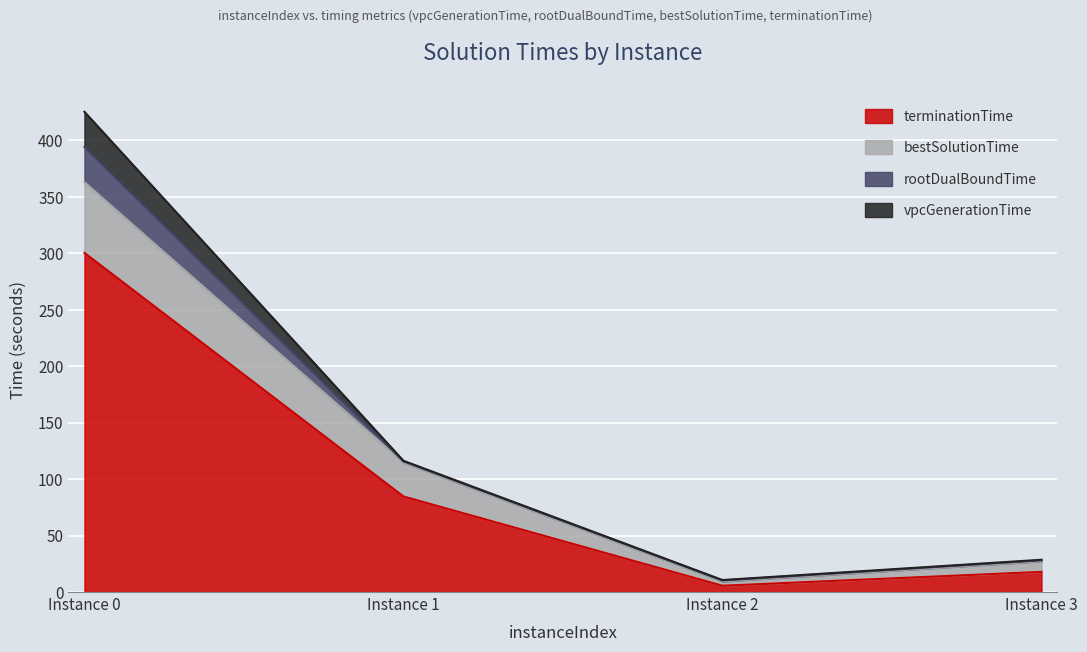

At which category is the sum across all series the highest?

Instance 0